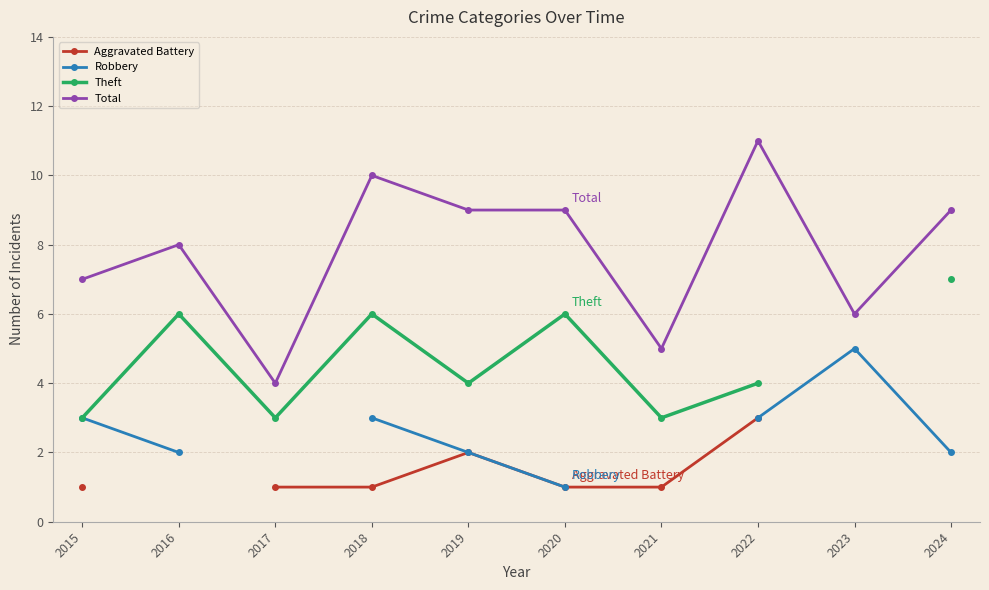

What is the total value across all series at 2018?

20.0